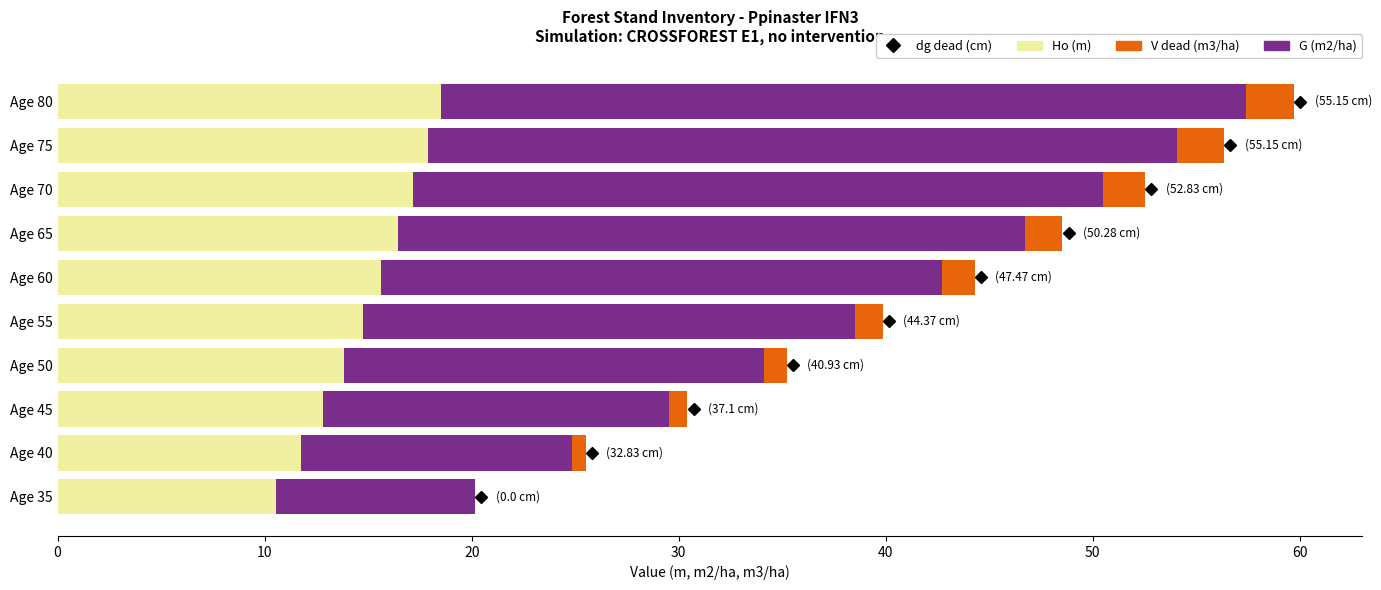

True or false: Ho (m) has a value of 6.2 at Age 50.

False